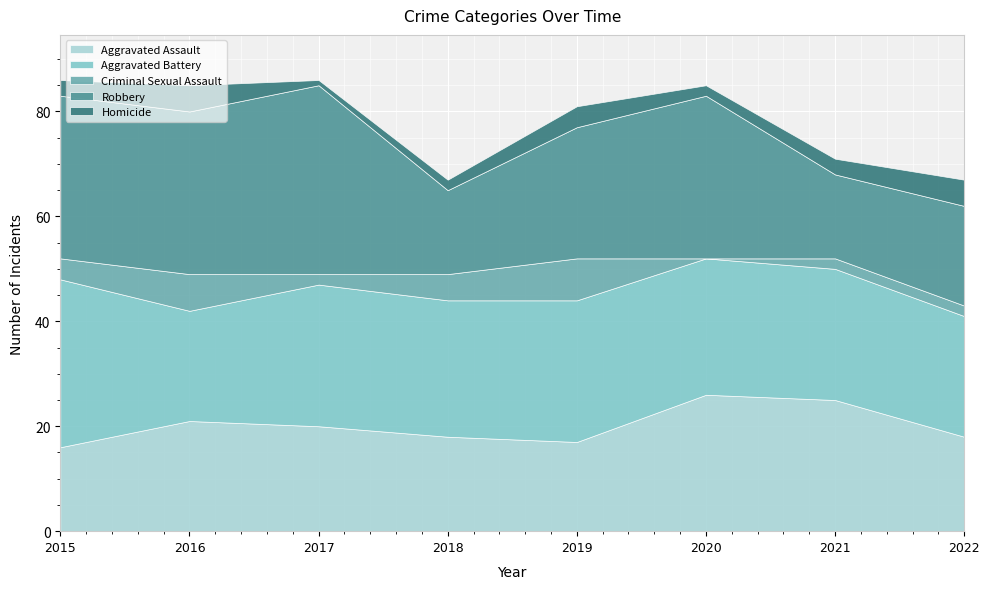

What is the total value across all series at 2019?

81